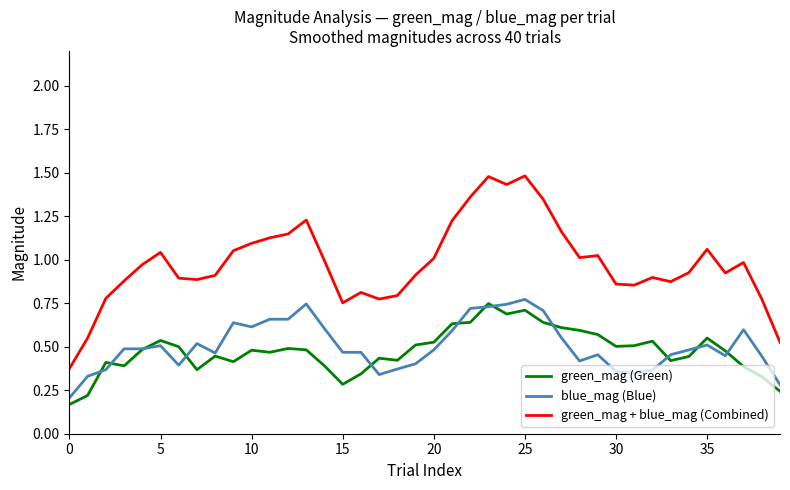

True or false: green_mag + blue_mag (Combined) and green_mag (Green) intersect in this chart.

False